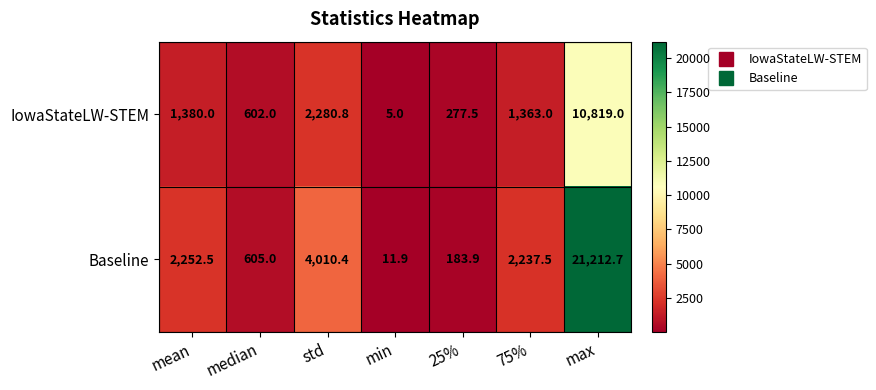

What is the difference between the second highest and second lowest values in the IowaStateLW-STEM series?

2003.3